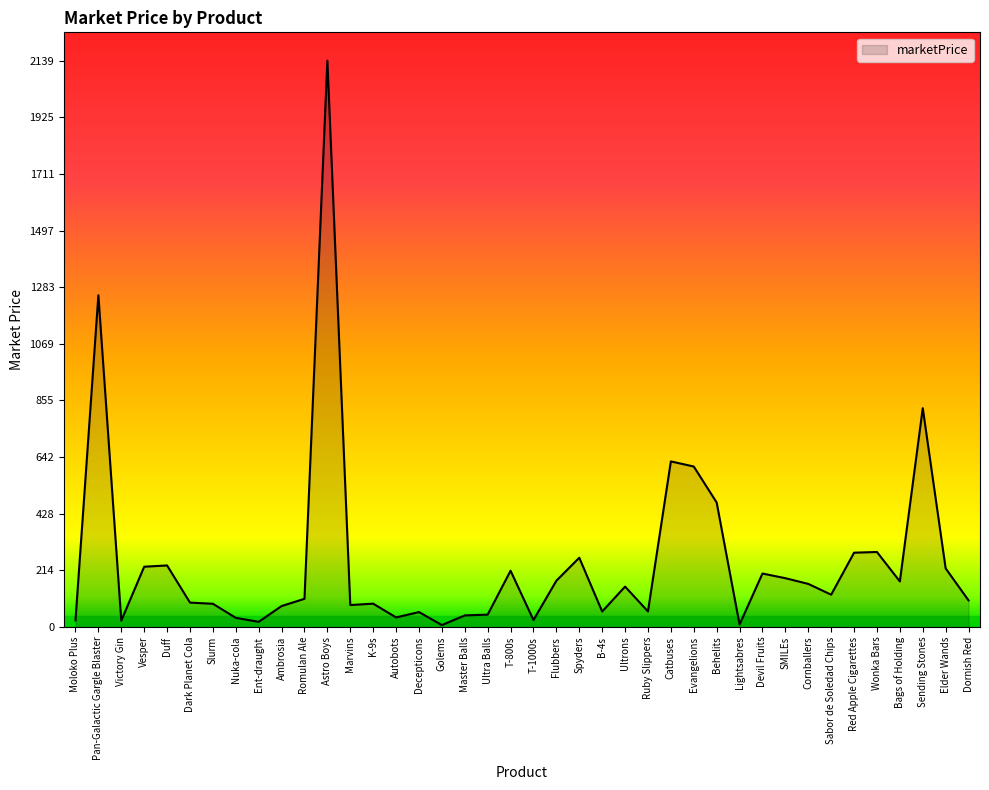

Is it true that the value at Behelits is 115.2?

False